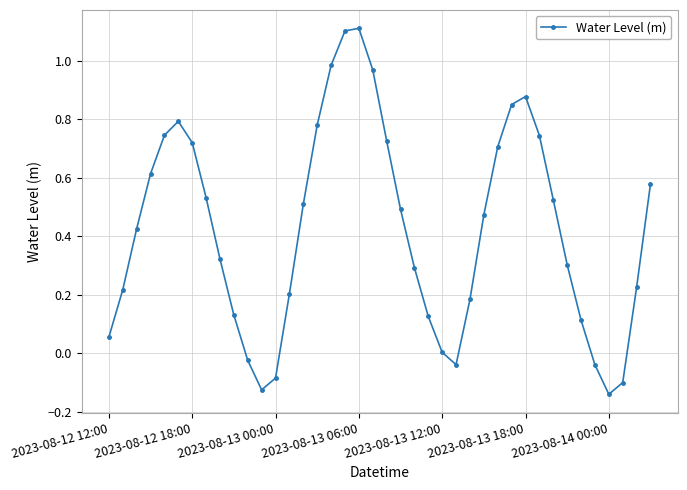

What is the sum of all values?

16.9